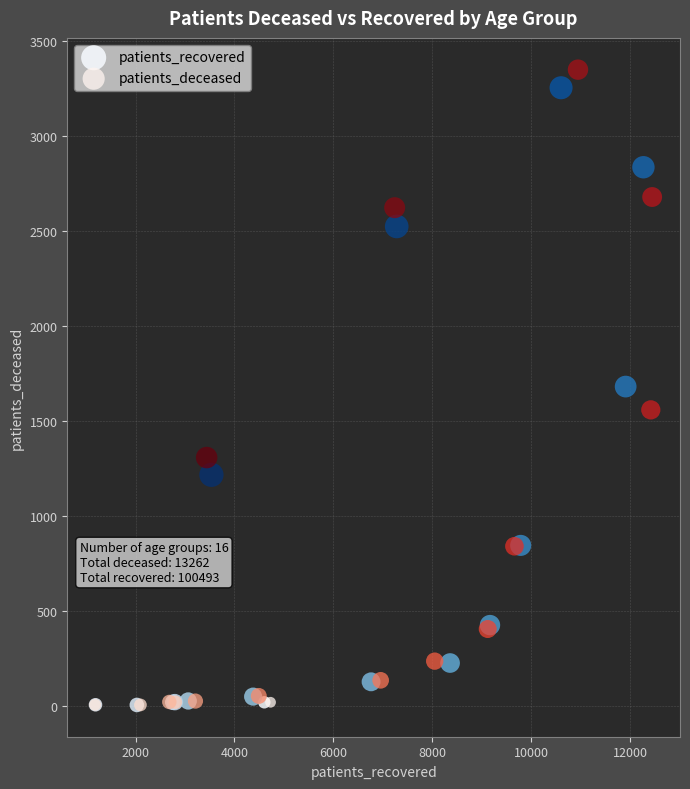

Which series has the largest Y range (max minus min)?

patients_deceased